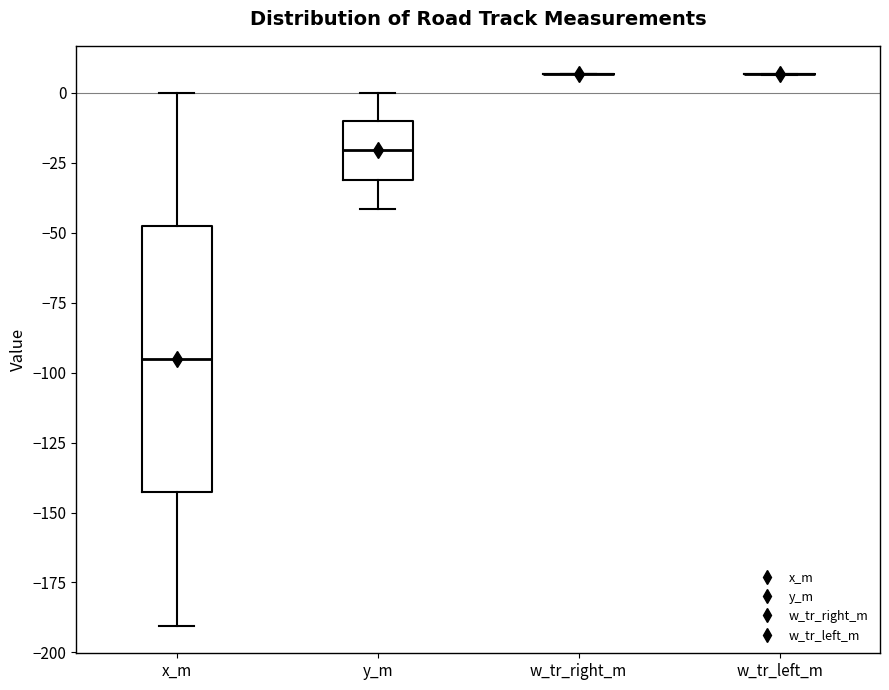

Which box is the tallest, from its lower edge to its upper edge?

x_m